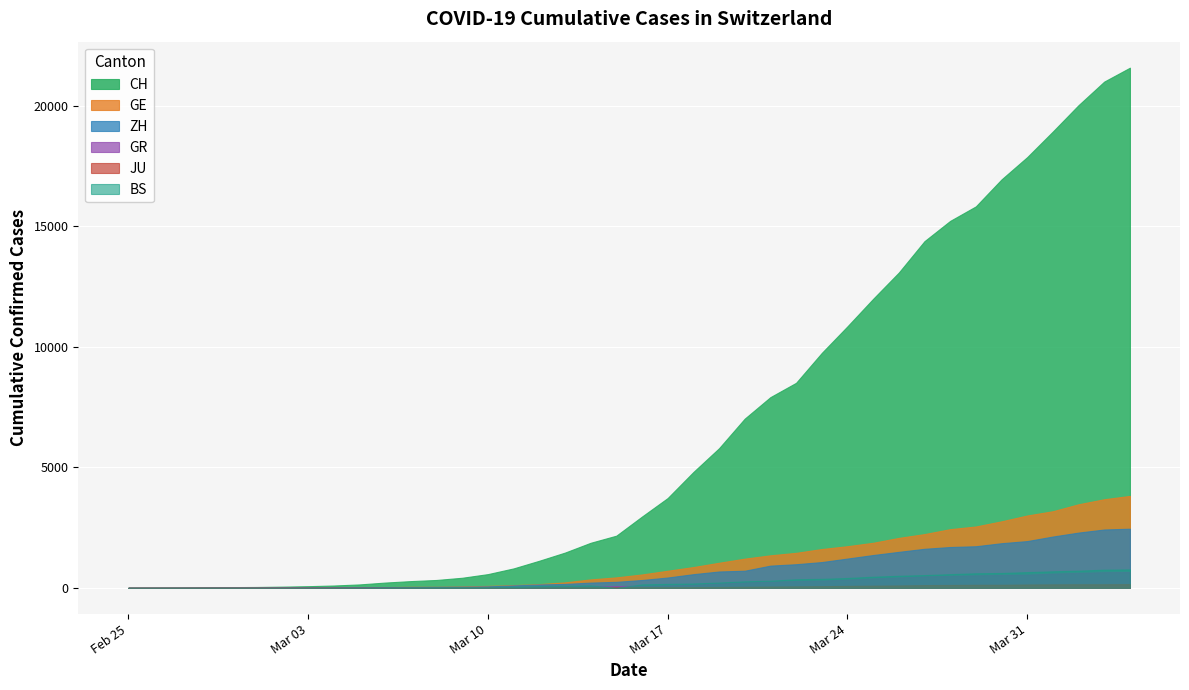

True or false: CH has more than 1 interior local peaks.

False